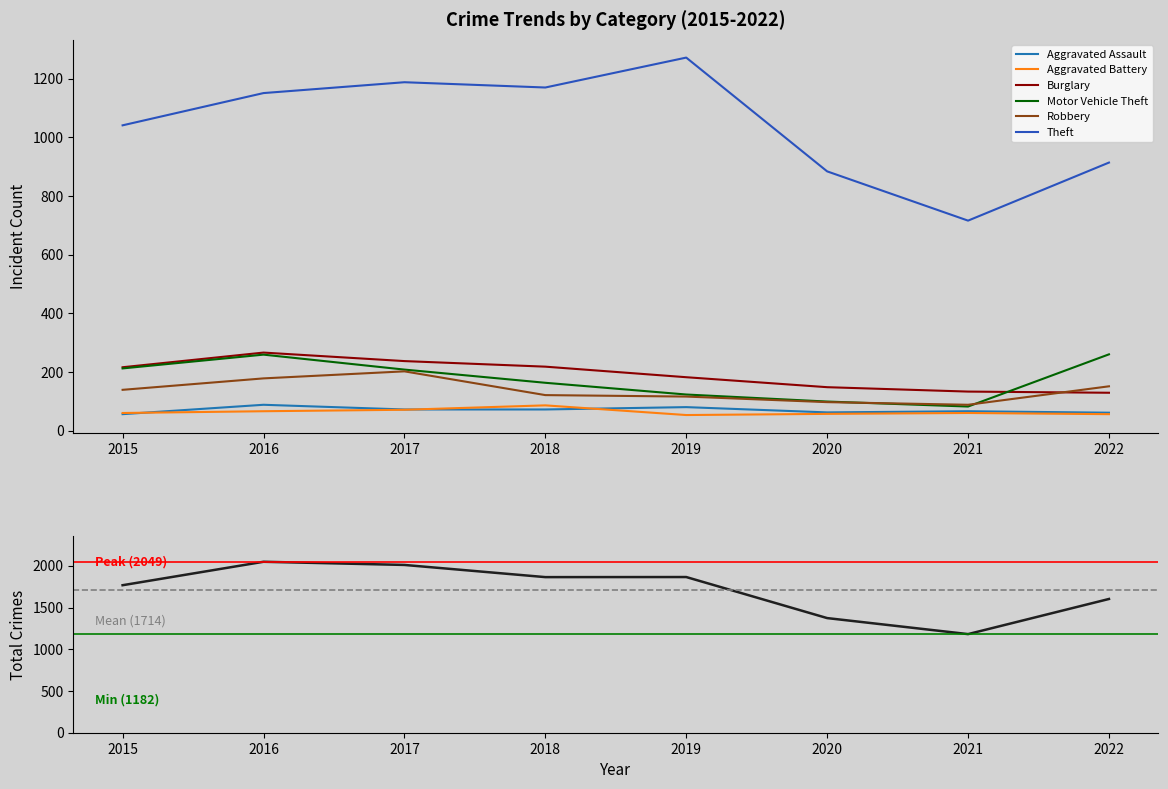

How many categories are shown in the chart?

8